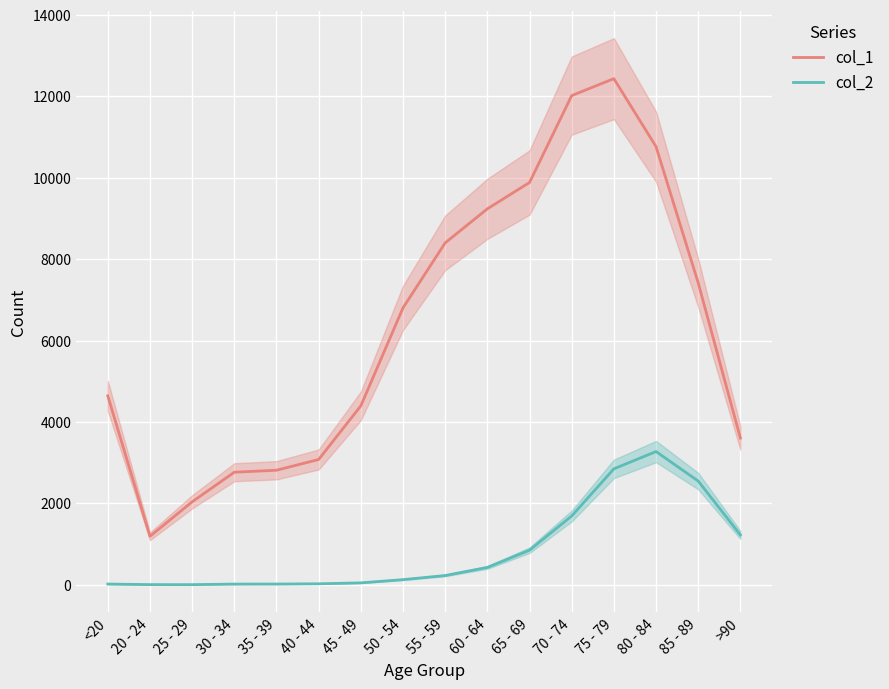

Where does the col_2 series first go above 227?

60 - 64